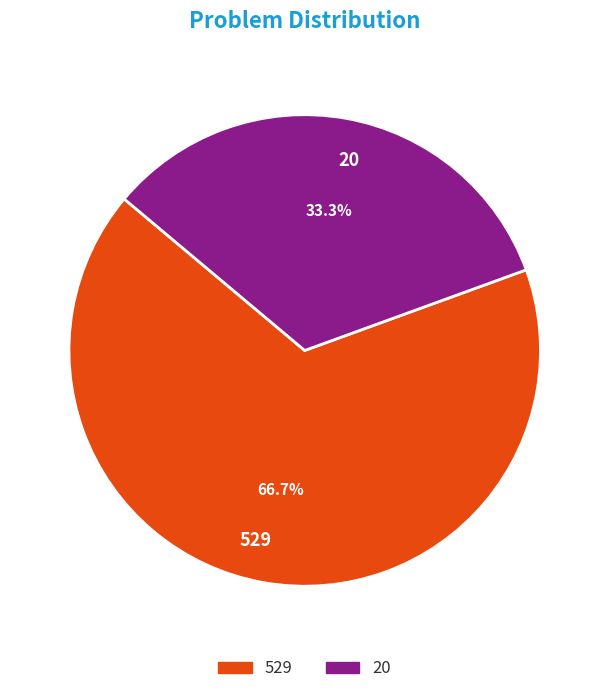

To the nearest percent, what is the difference between the largest and smallest slice percentages?

33%